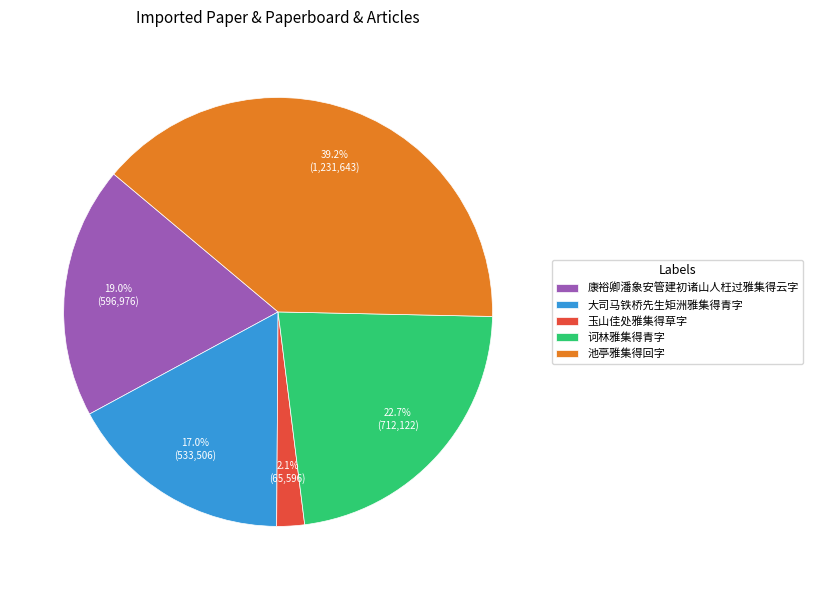

Approximately how many times larger is the value at 诃林雅集得青字 compared to 大司马铁桥先生矩洲雅集得青字?

1.3